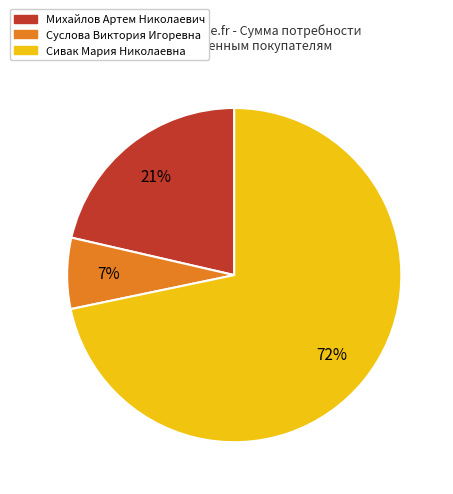

To the nearest percent, what is the average slice percentage?

33%